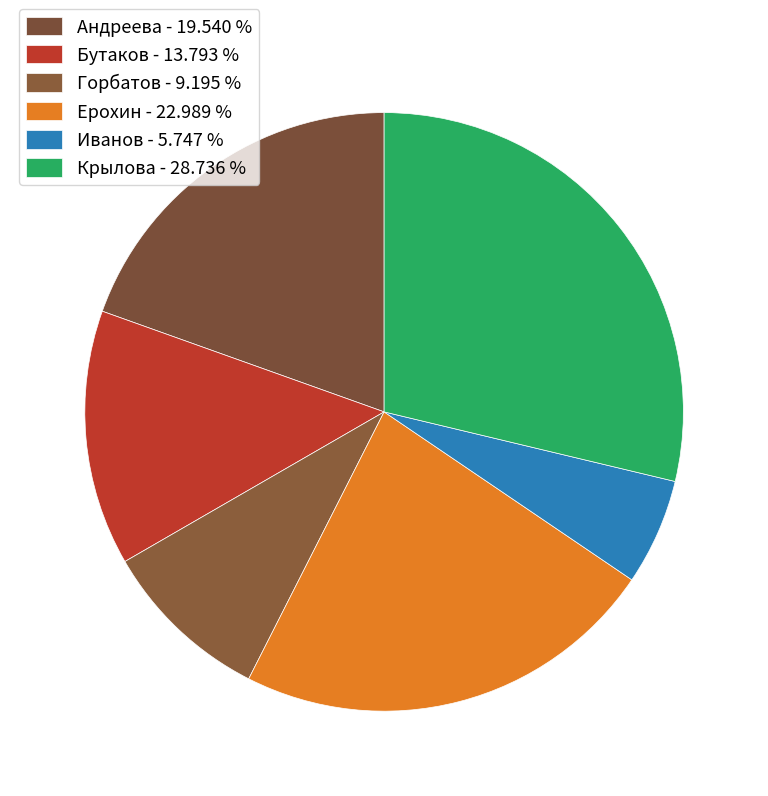

To the nearest percent, what is the difference between the Крылова and Горбатов slice percentages?

20%